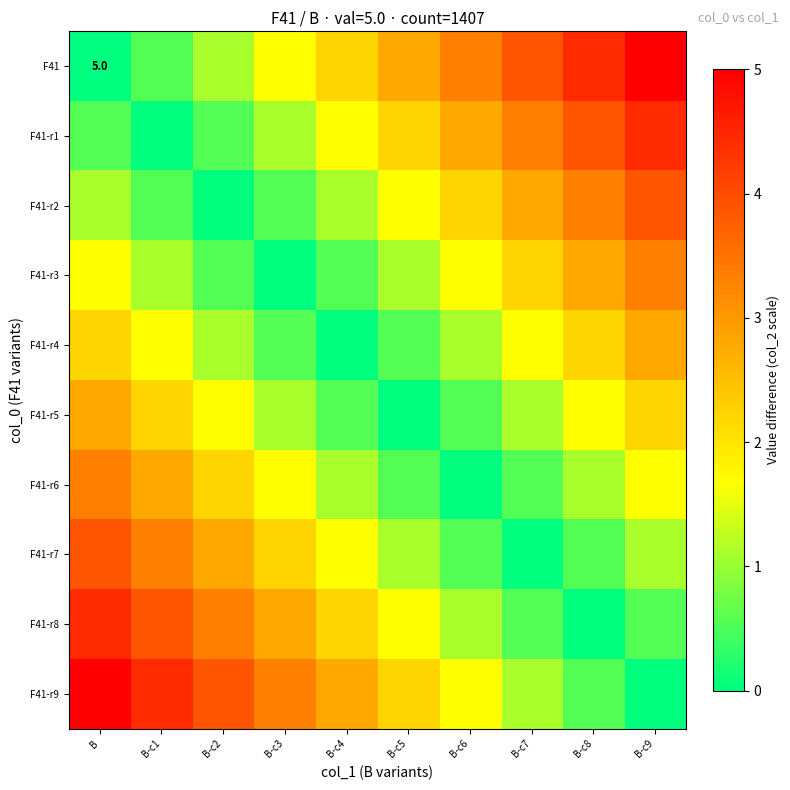

Is it true that F41-r3 equals 1.9 at B-c5?

False